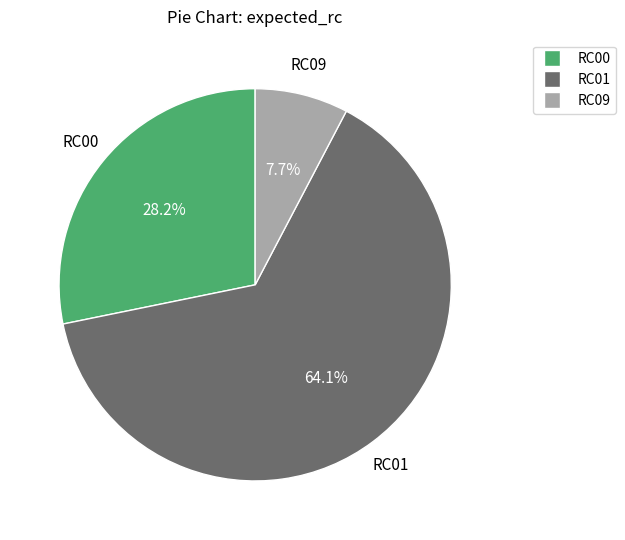

How many slices are in this pie chart?

3